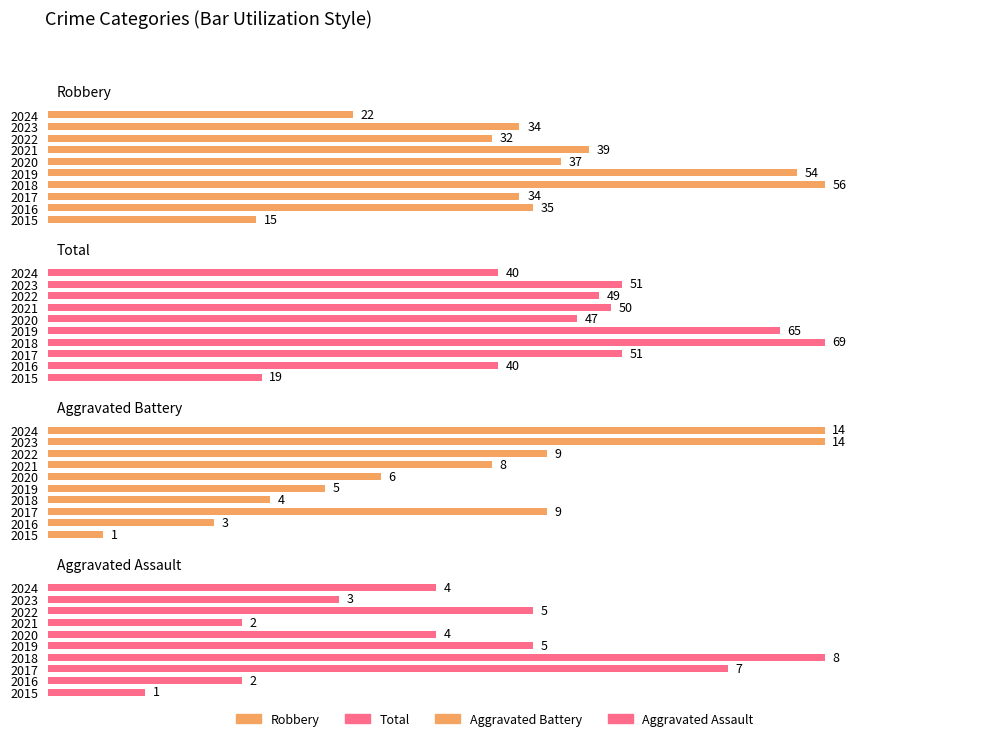

Is it true that Robbery equals 42.9 at 2015?

False